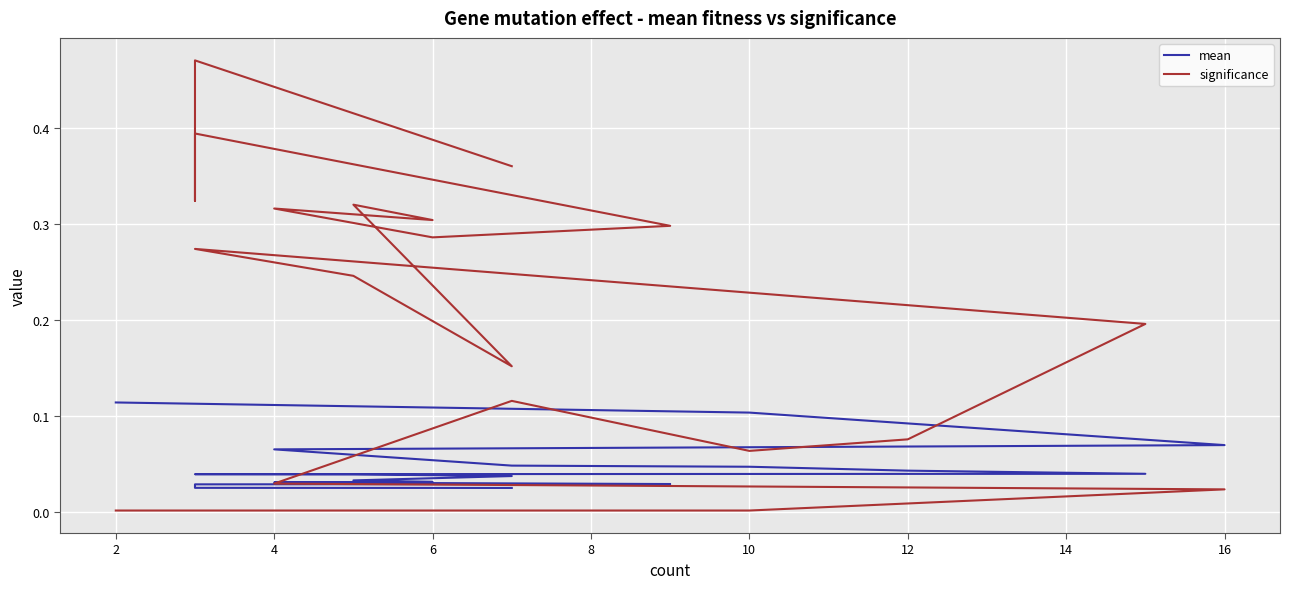

What is the difference between the highest and lowest values at 8?

0.1